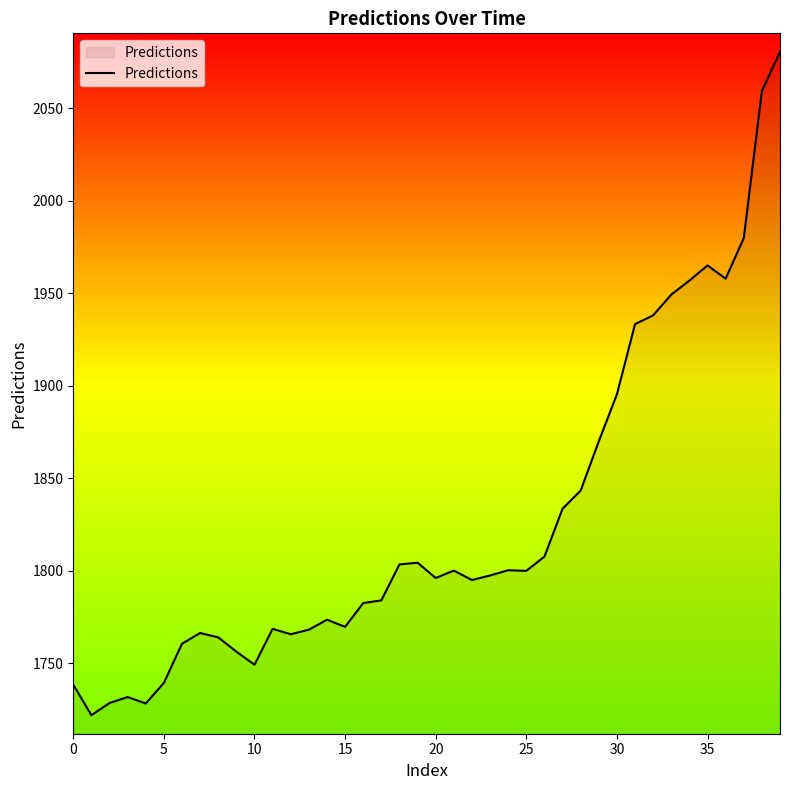

What is the difference between the maximum and minimum values?

358.3